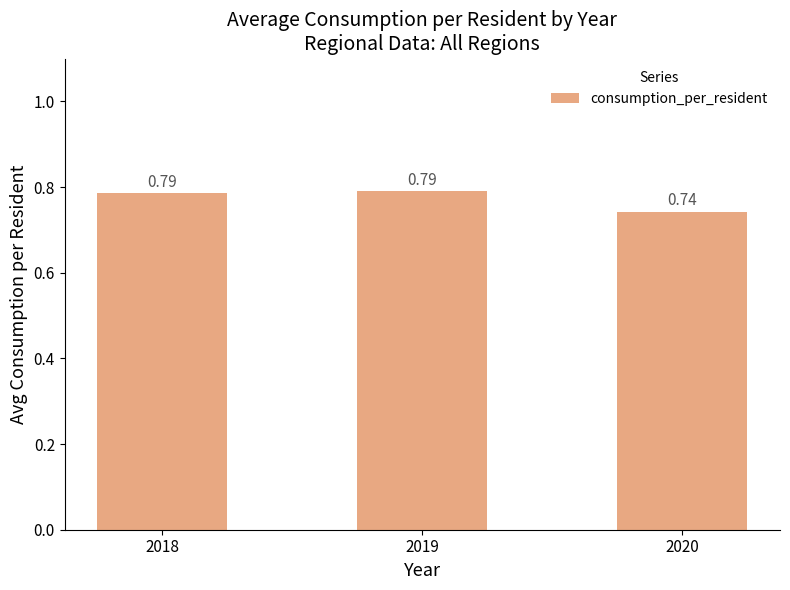

What is the sum of the values at 2019 and 2020?

1.5